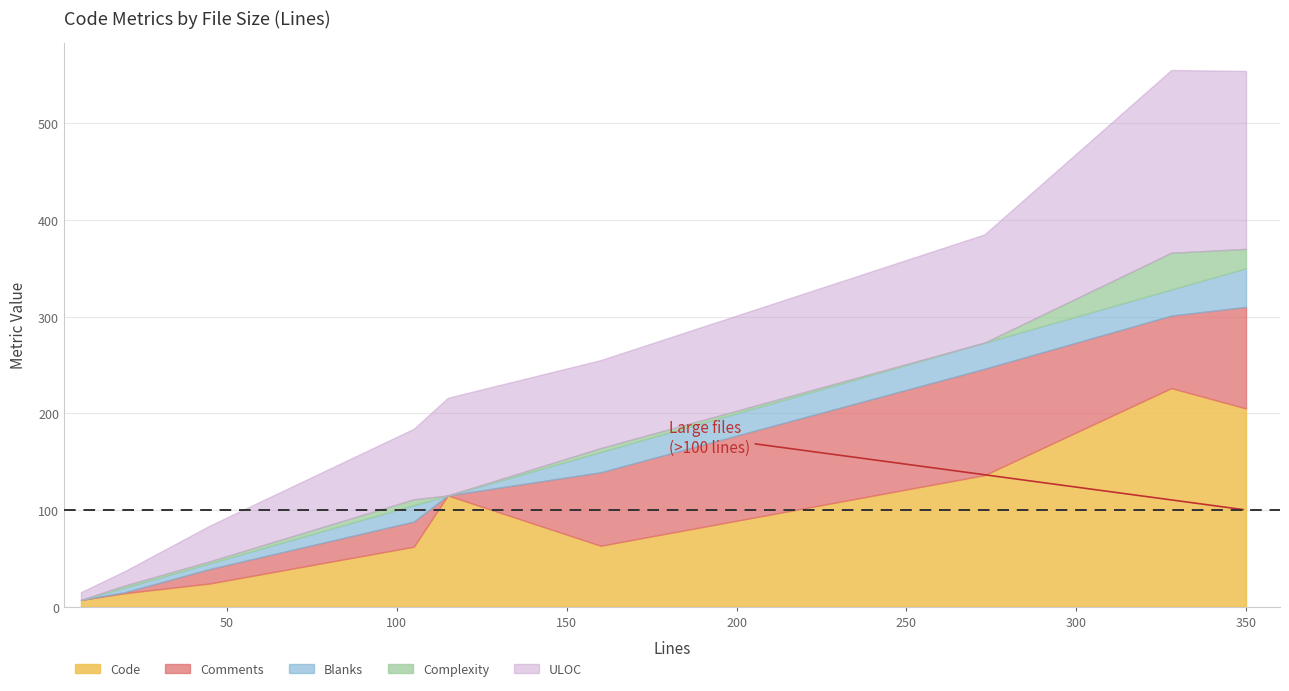

At which category is the sum across all series the highest?

328